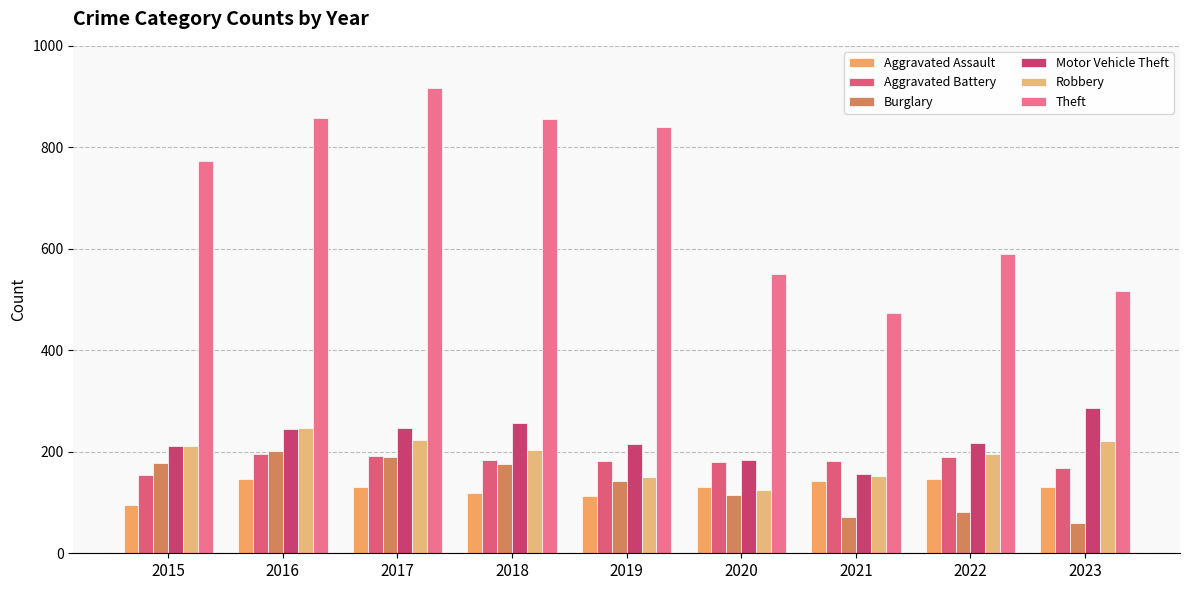

At which label is Aggravated Assault closest to 120?

2018